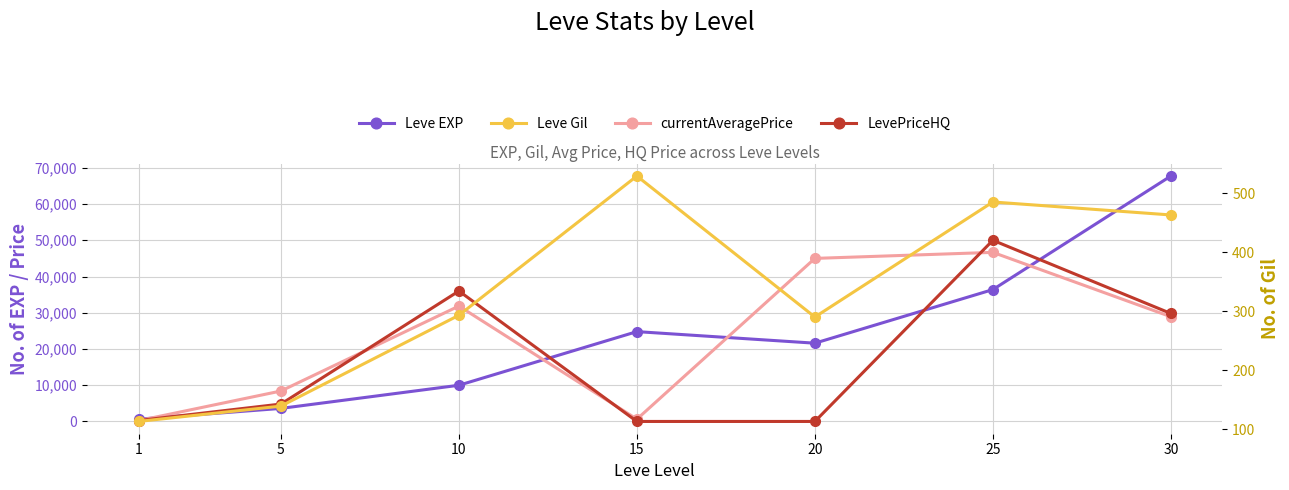

How many times do currentAveragePrice and LevePriceHQ cross each other?

4